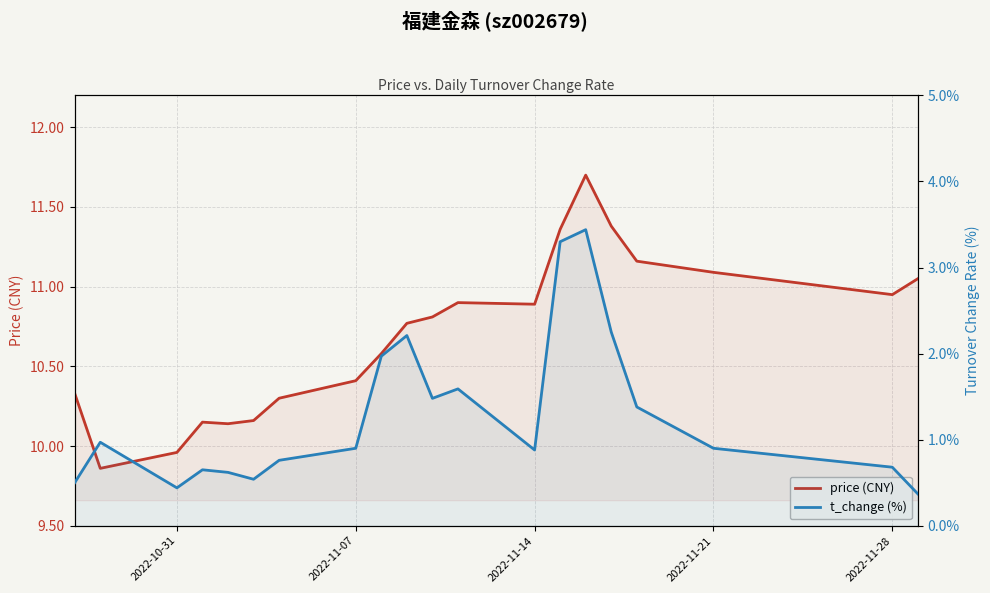

Which series has the largest range (max minus min)?

t_change (%)